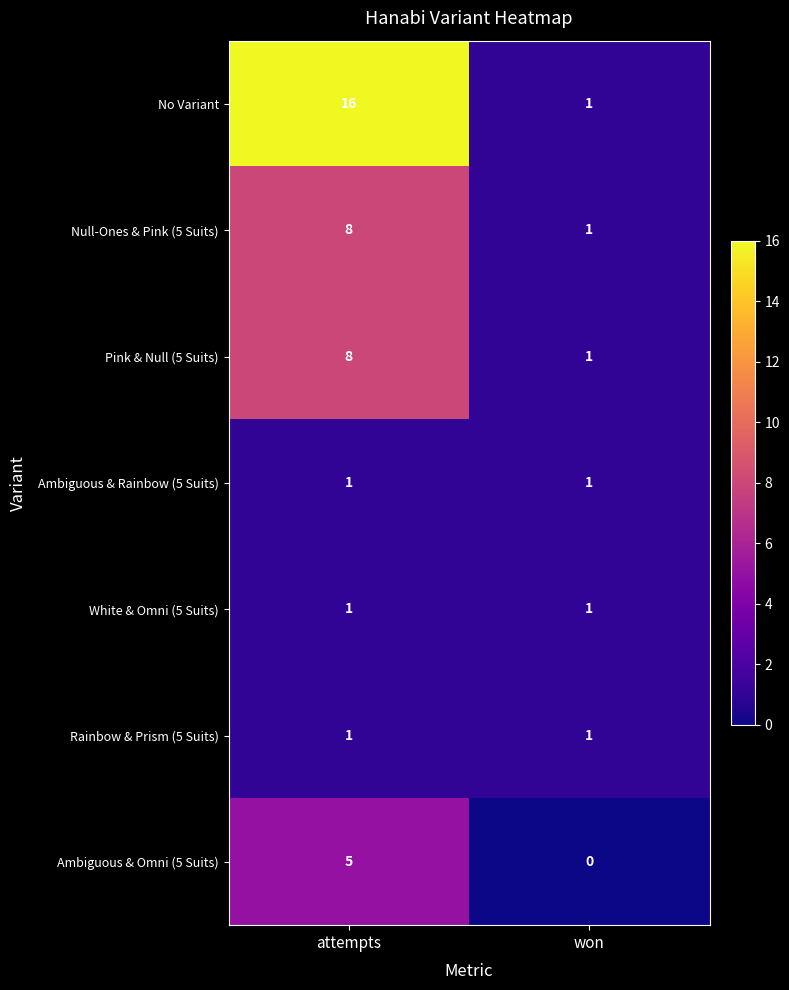

At how many categories does at least one series exceed 9?

1